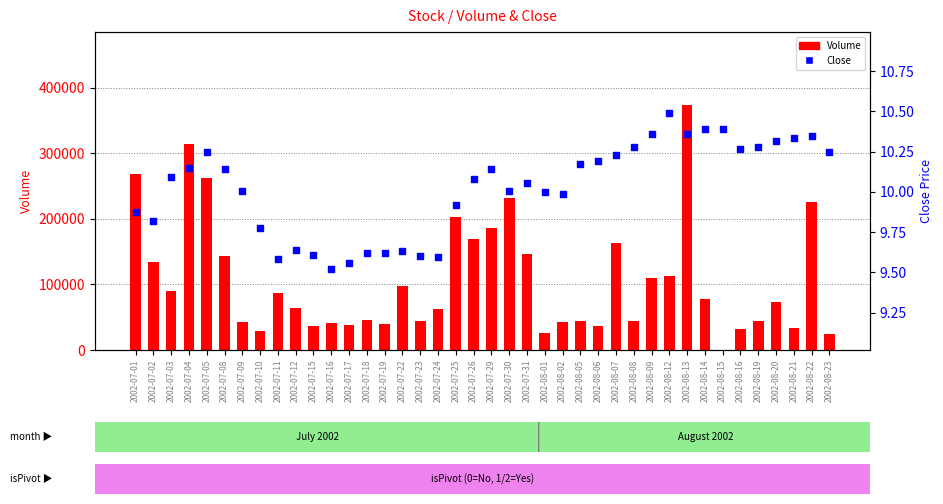

Which series has the largest Y range (max minus min)?

Volume